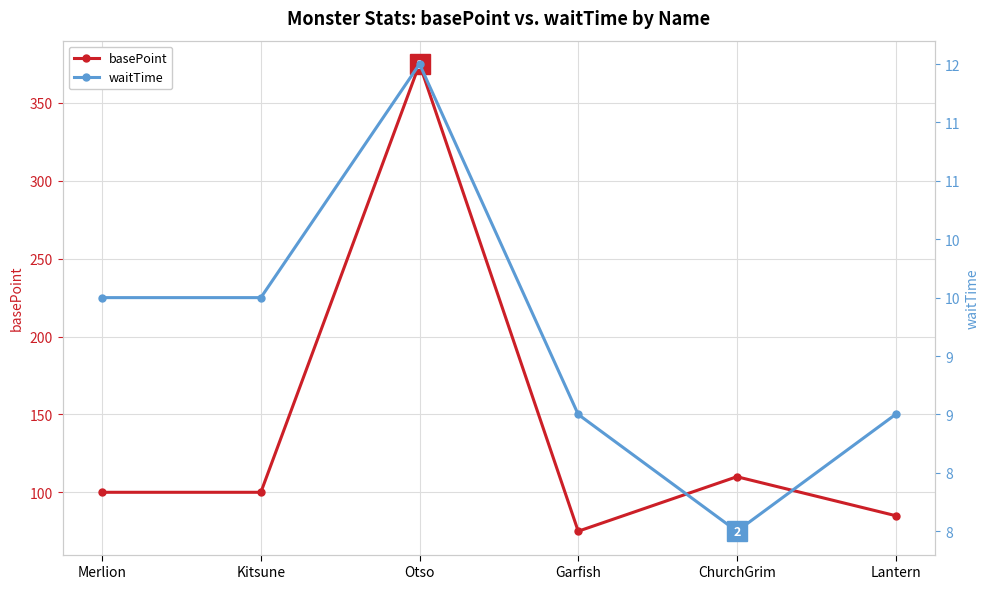

Where does the waitTime series first go above 10?

Otso